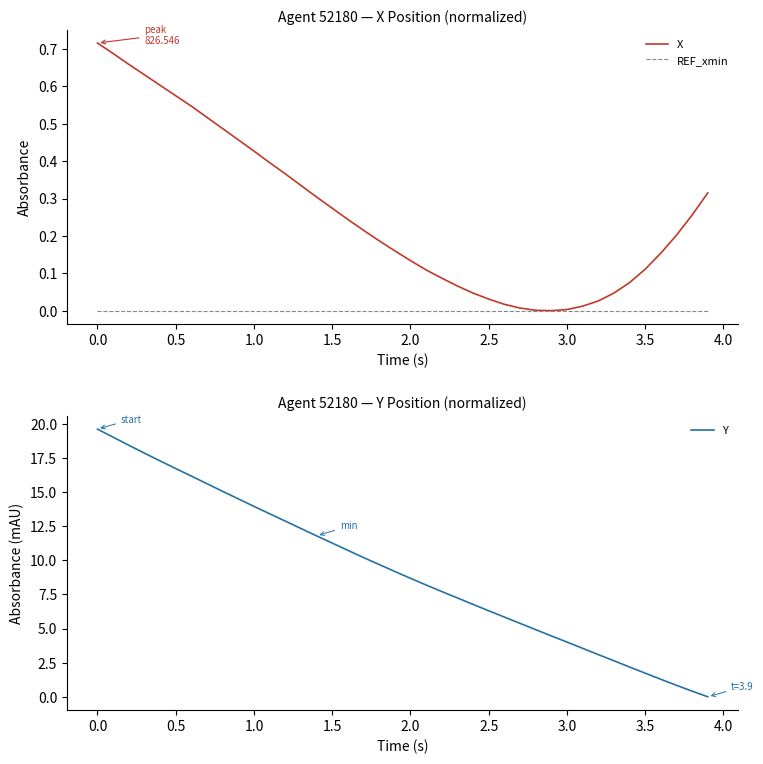

What is the maximum value for Y?

19.6